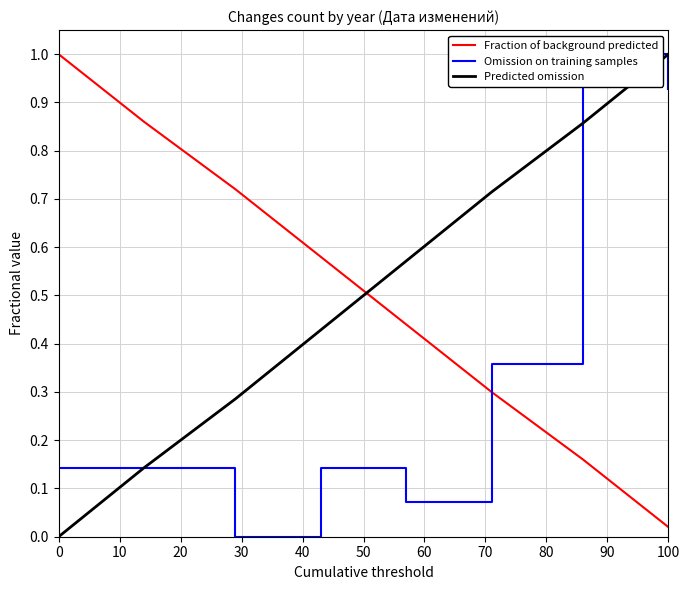

What is the value of the Fraction of background predicted point at the 7th from the left?

0.2